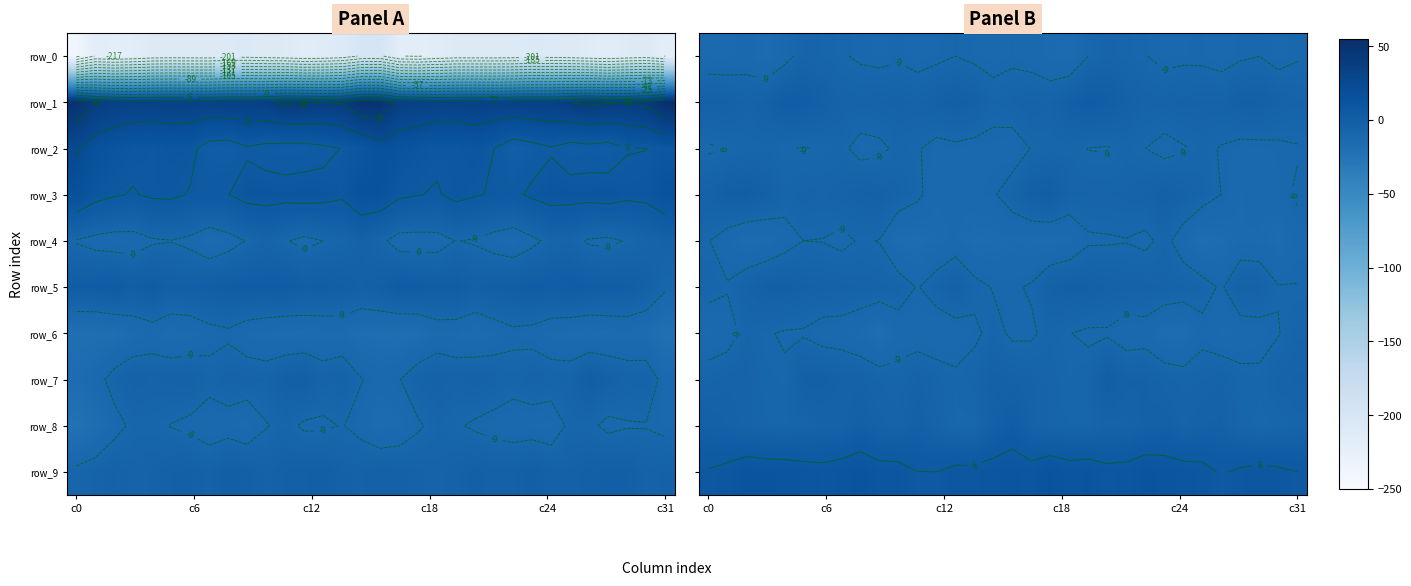

How many data points does each series have?

32